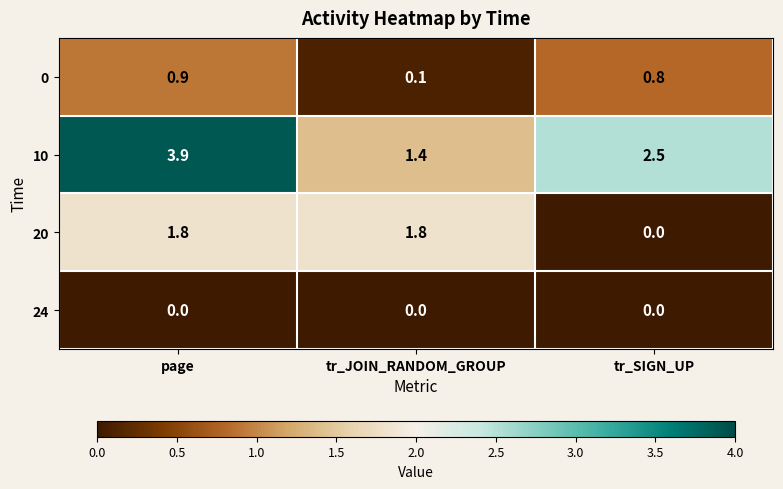

Which series changed the most between page and tr_SIGN_UP?

20